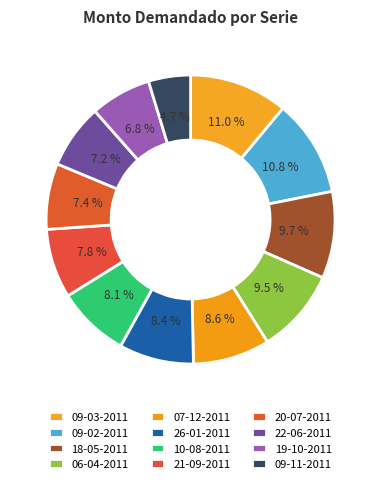

Which category has the biggest portion of the pie?

09-03-2011